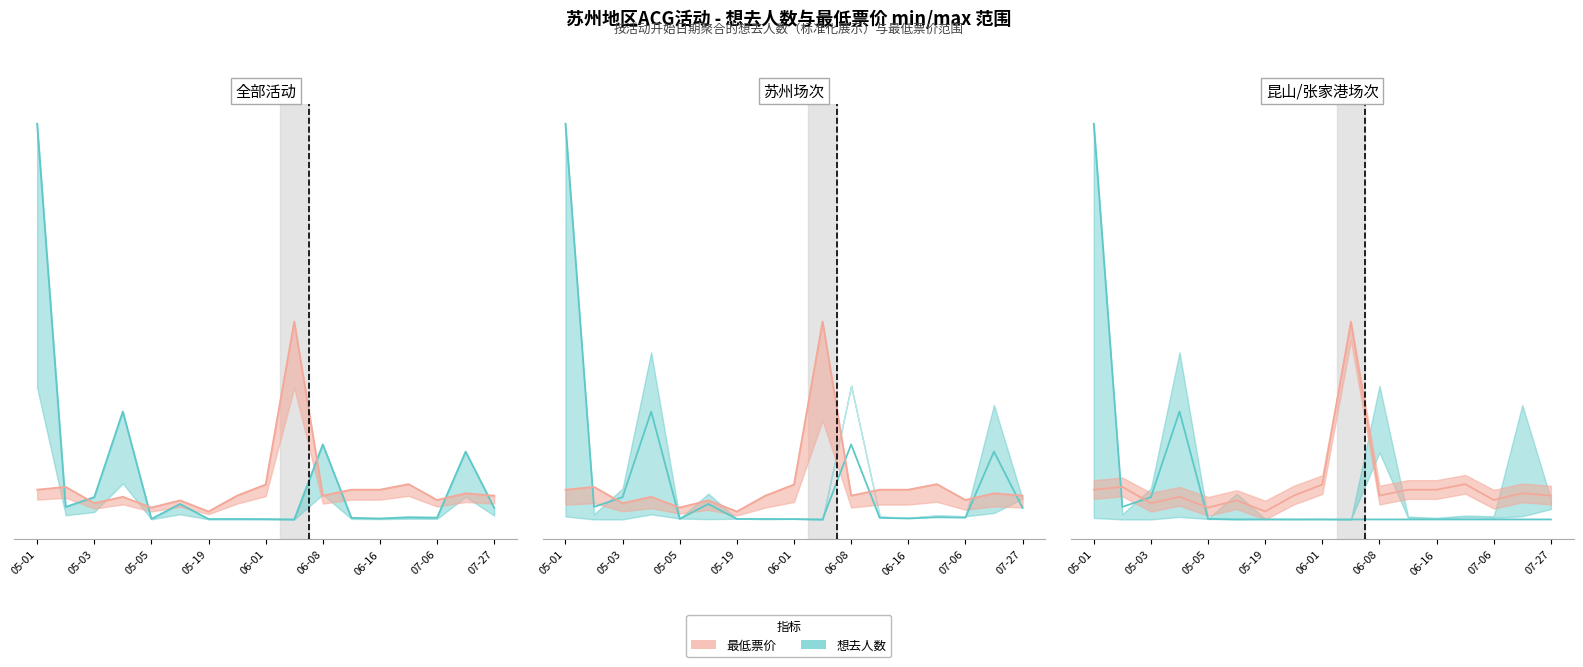

Which series has the largest range (max minus min)?

想去人数